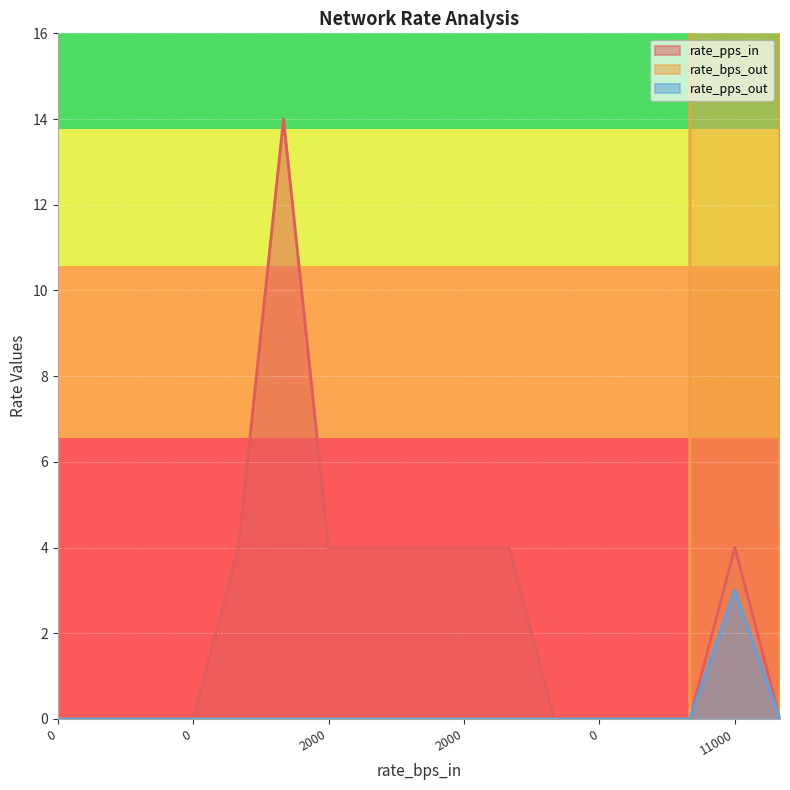

Reading left to right, list all the values displayed in this chart.

rate_pps_in: 0	0	0	0	4	14	4	4	4	4	4	0	0	0	0	4	0
rate_bps_out: 0	0	0	0	0	0	0	0	0	0	0	0	0	0	0	3000	0
rate_pps_out: 0	0	0	0	0	0	0	0	0	0	0	0	0	0	0	3	0